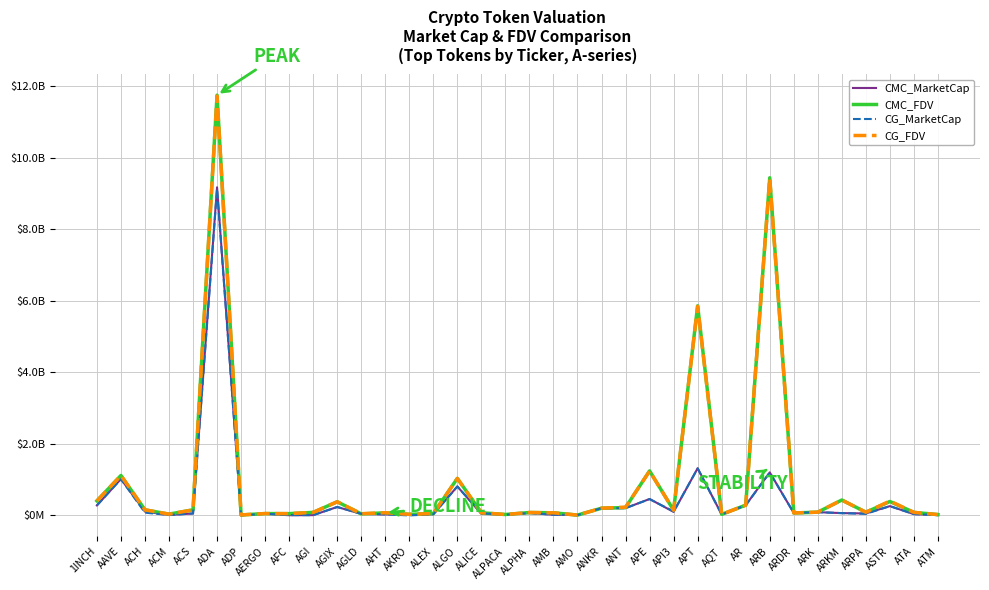

Is this an area chart (filled region under the line)?

No